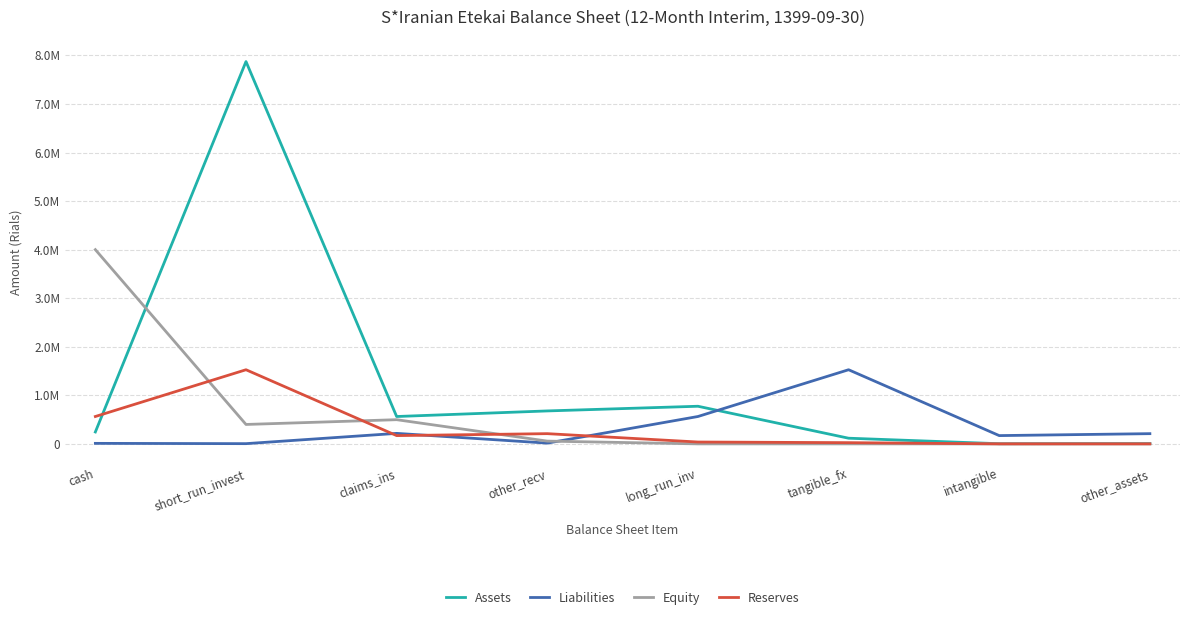

What is the difference between the Assets values at other_recv and long_run_inv?

96385